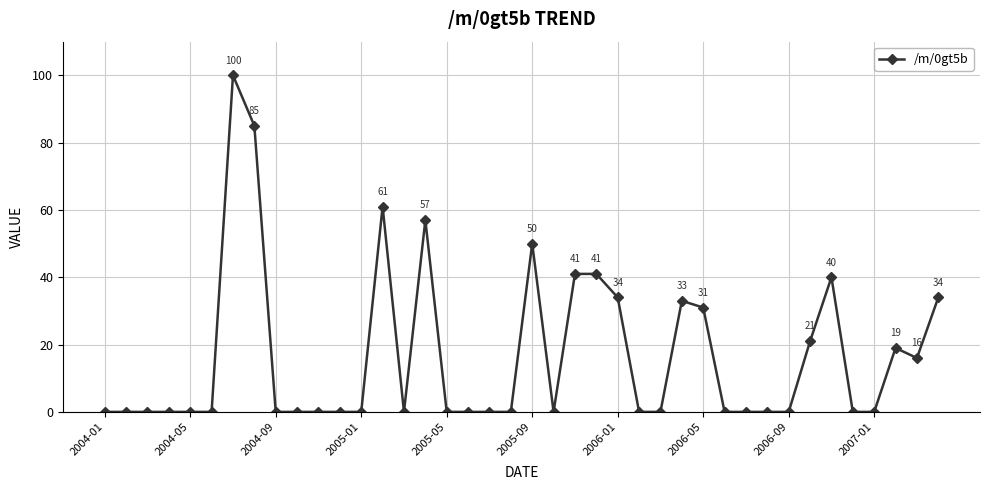

What is the difference between the maximum and minimum values?

100